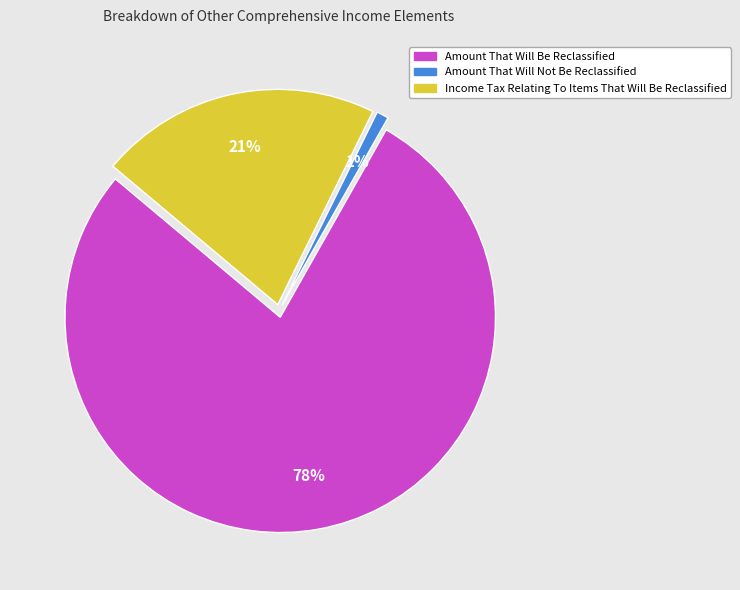

To the nearest percent, what is the difference between the Amount That Will Not Be Reclassified and Amount That Will Be Reclassified slice percentages?

77%